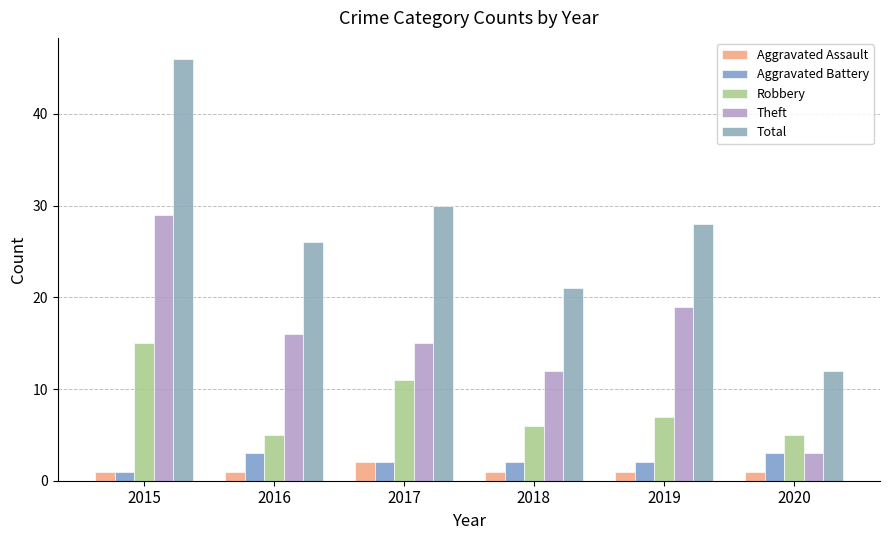

At how many categories does at least one series exceed 44?

1